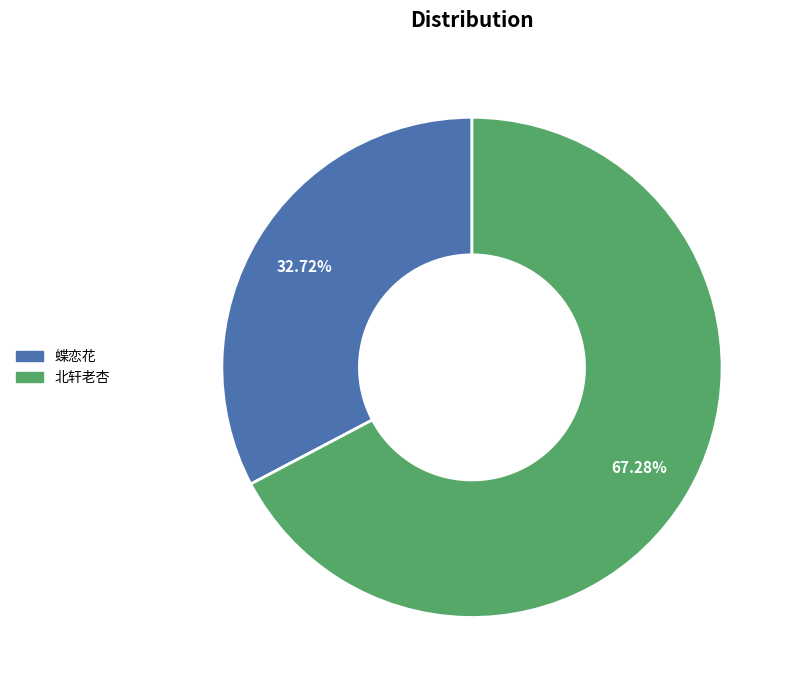

Does any single category account for the majority?

Yes